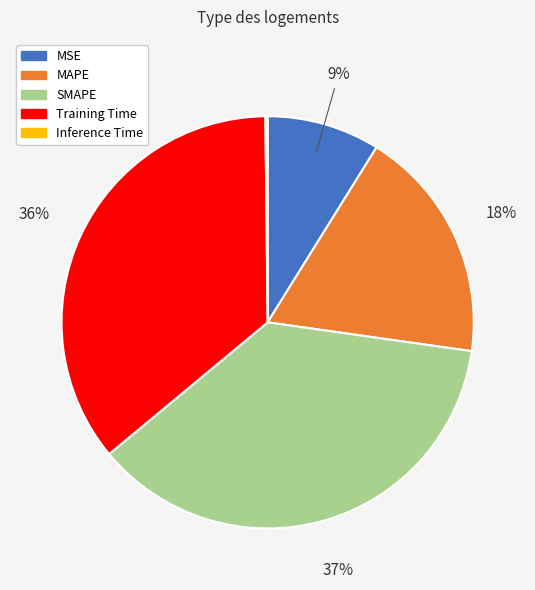

Does any single category account for the majority?

No